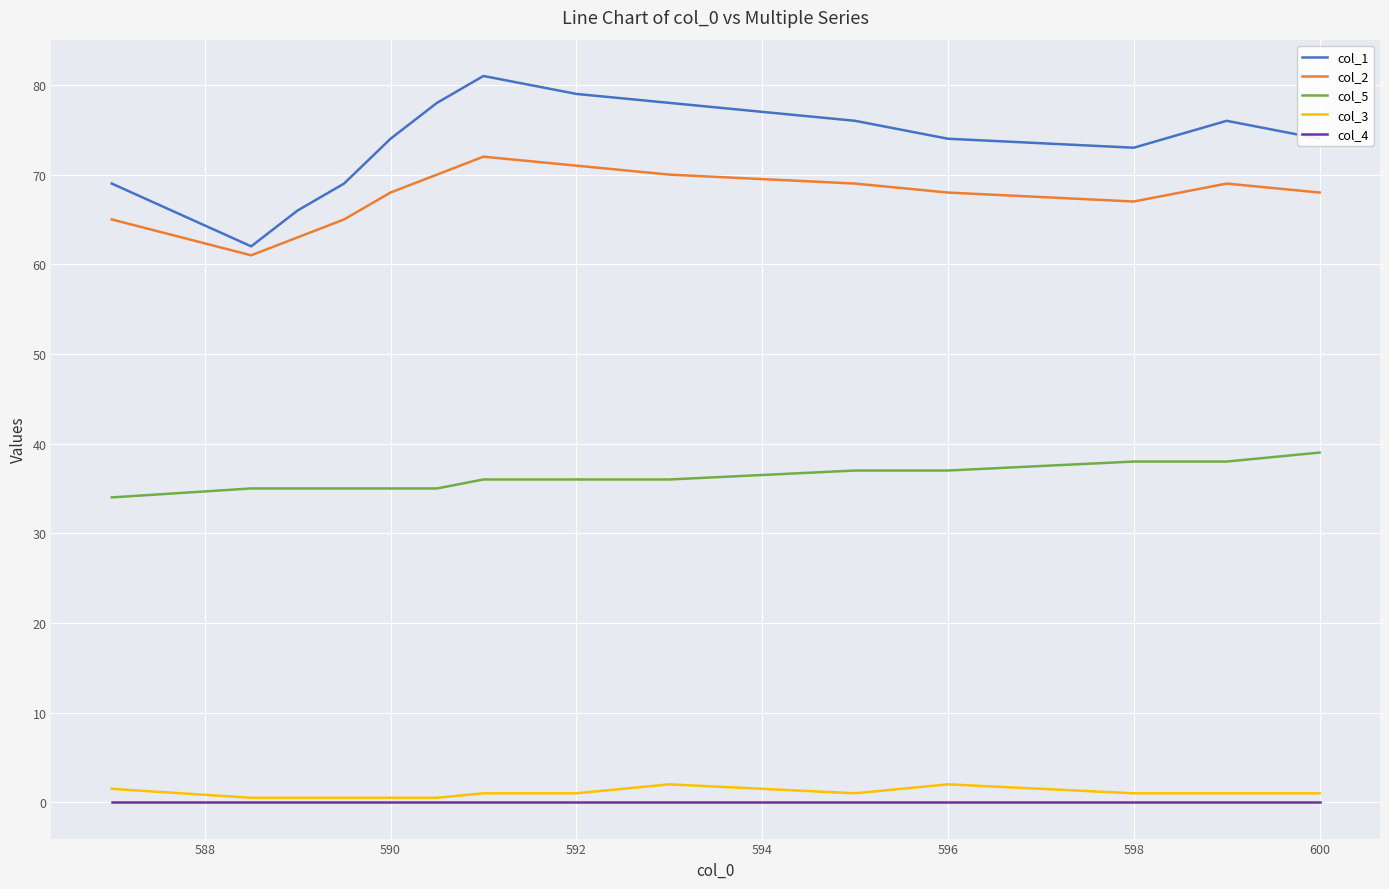

Which series has the widest spread of values?

col_1